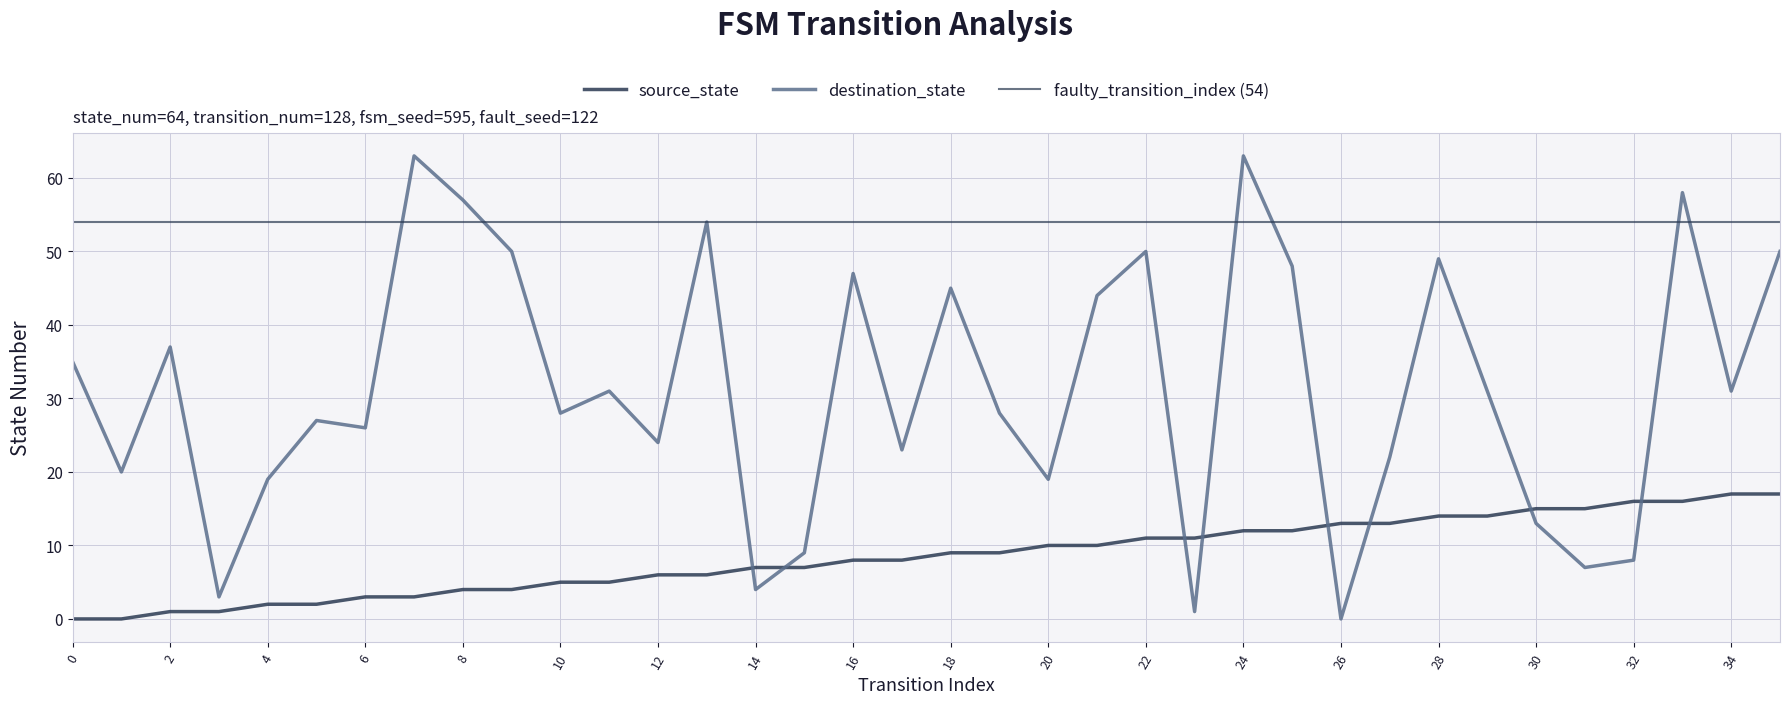

Reading left to right, extract all data points from this chart.

source_state: 0=0	1=0	2=1	3=1	4=2	5=2	6=3	7=3	8=4	9=4	10=5	11=5	12=6	13=6	14=7	15=7	16=8	17=8	18=9	19=9	20=10	21=10	22=11	23=11	24=12	25=12	26=13	27=13	28=14	29=14	30=15	31=15	32=16	33=16	34=17	35=17
destination_state: 0=35	1=20	2=37	3=3	4=19	5=27	6=26	7=63	8=57	9=50	10=28	11=31	12=24	13=54	14=4	15=9	16=47	17=23	18=45	19=28	20=19	21=44	22=50	23=1	24=63	25=48	26=0	27=22	28=49	29=31	30=13	31=7	32=8	33=58	34=31	35=50